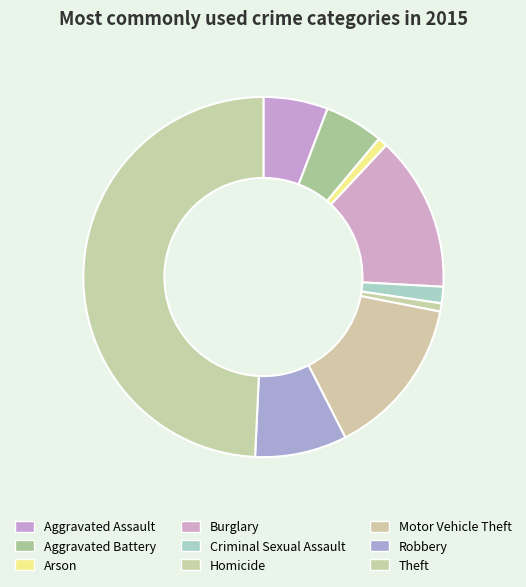

What is the change in value from Criminal Sexual Assault to Motor Vehicle Theft?

+105